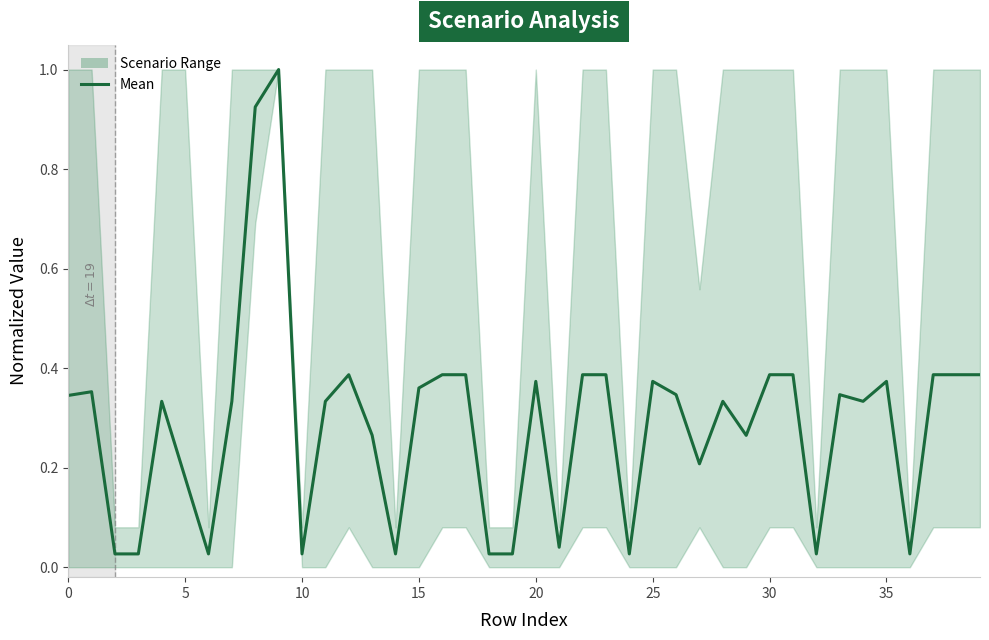

Is it true that the value at 0 is 0.1?

False